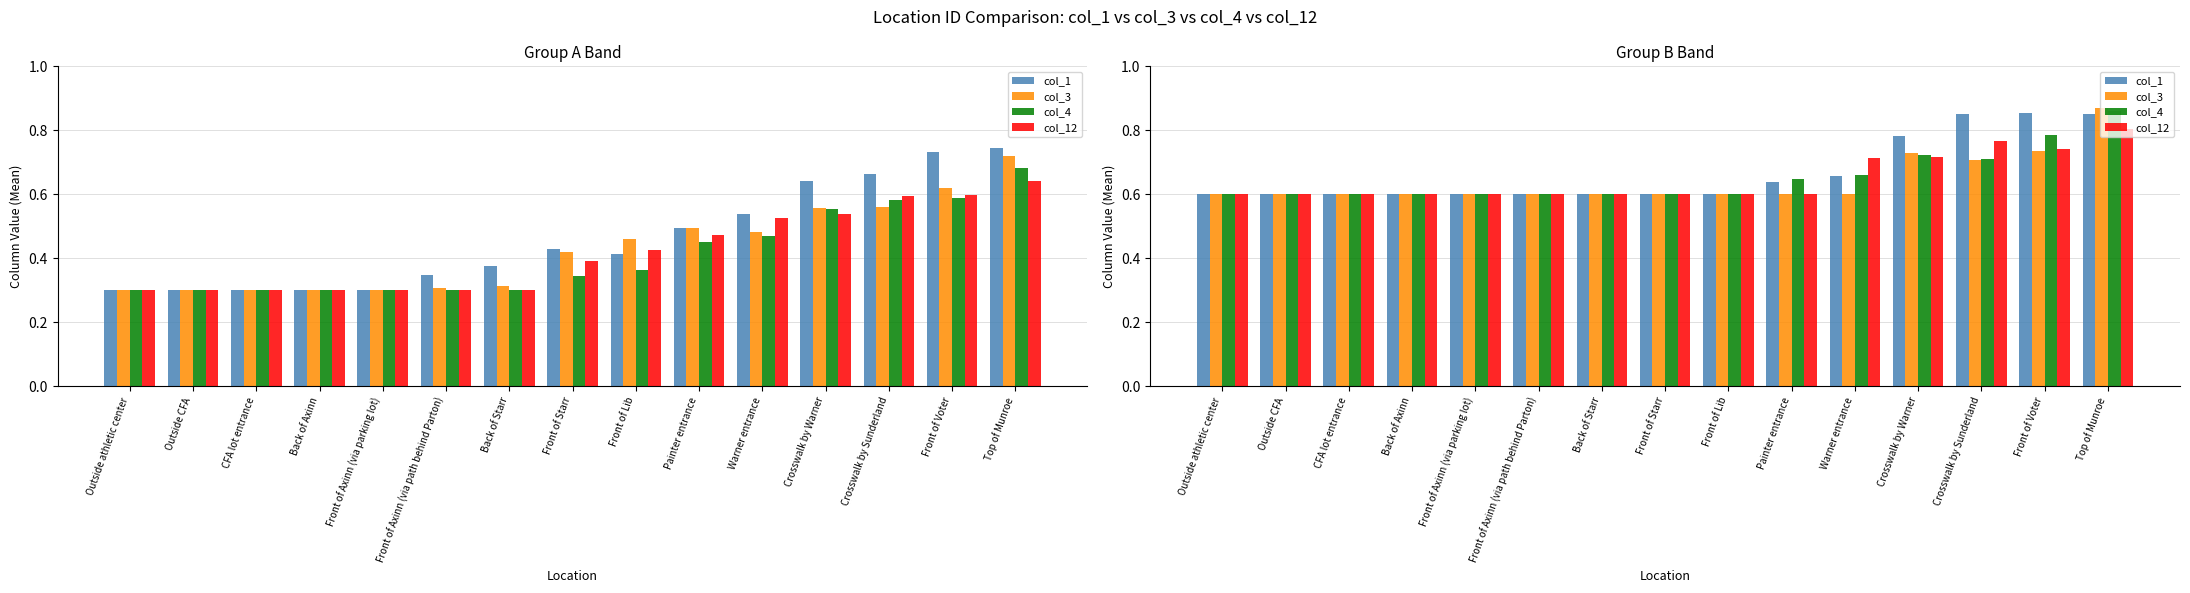

What is the approximate value of col_4 at Front of Starr?

0.6